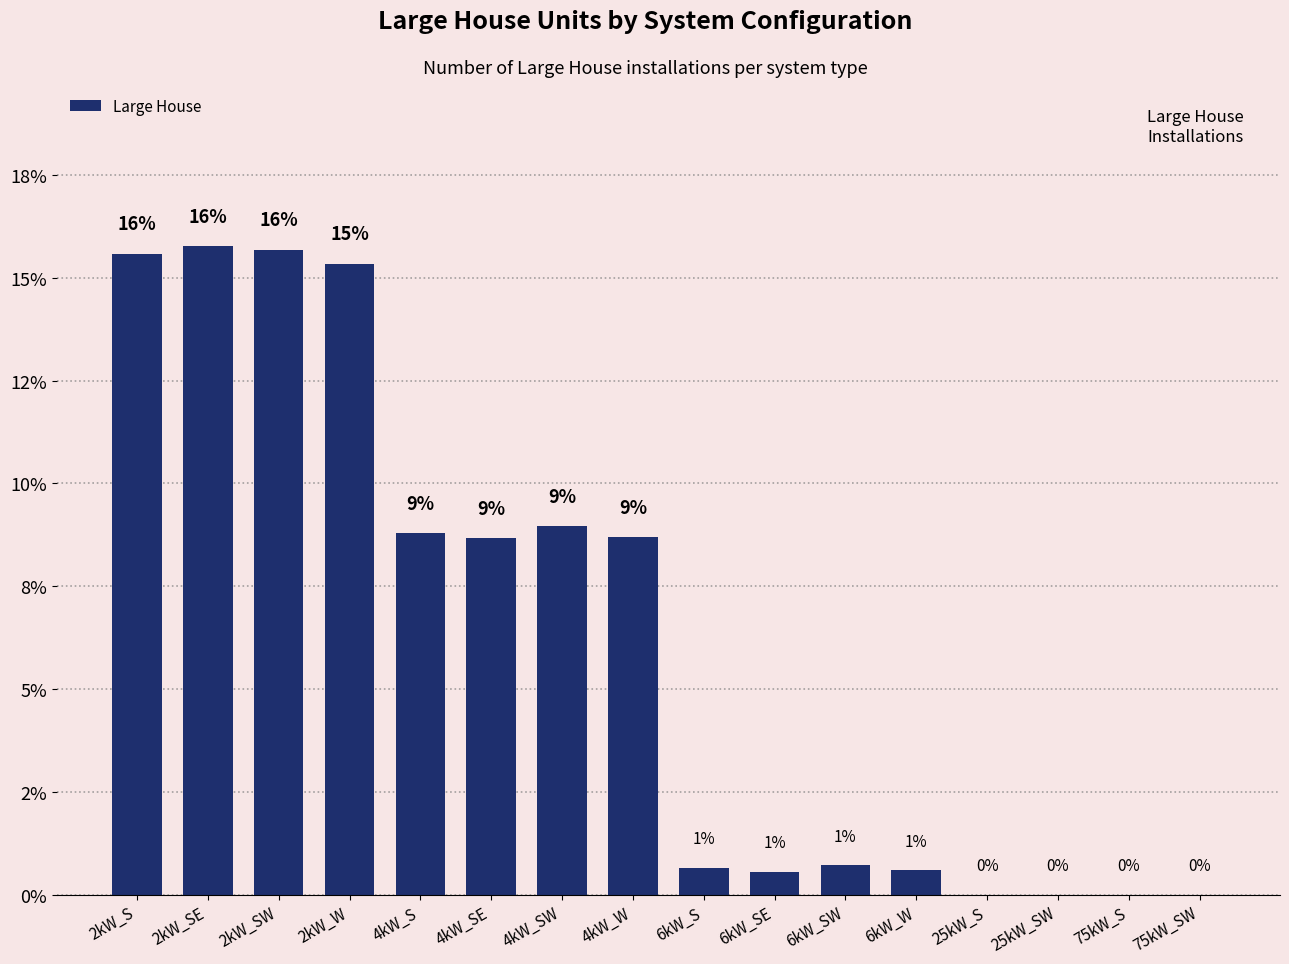

Which has a higher value, 75kW_SW or 4kW_SE?

4kW_SE